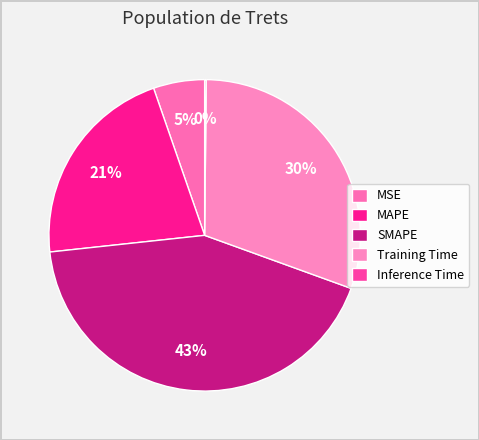

What is the smallest slice in the pie chart?

Inference Time